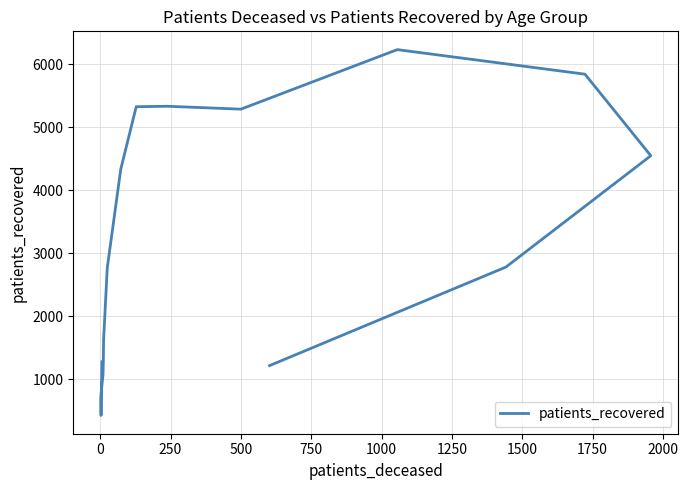

What is the minimum value shown in the chart?

428